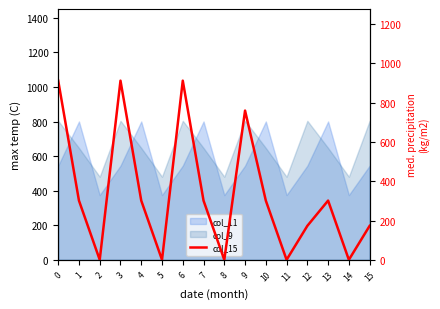

How many values are below 301?

7